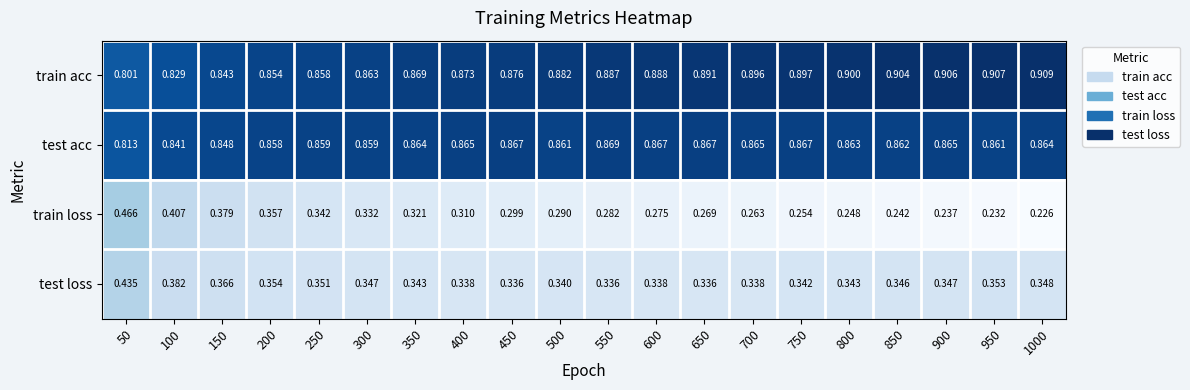

Which series has the largest total across all categories?

train acc